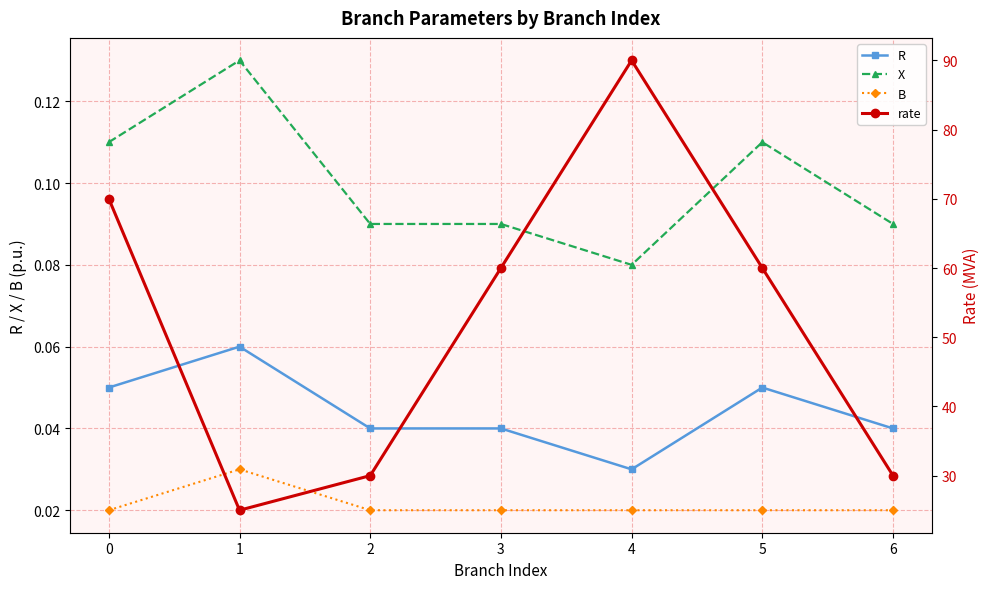

The value of X at 6 is 0.1. True or false?

False